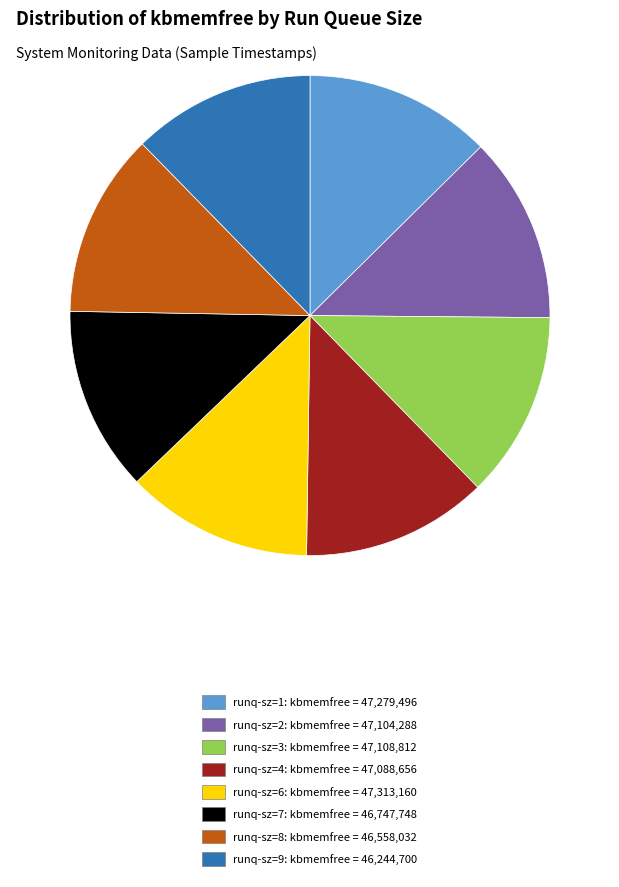

What is the ratio of the value at runq-sz=3: kbmemfree = 47,108,812 to the value at runq-sz=6: kbmemfree = 47,313,160?

1.0